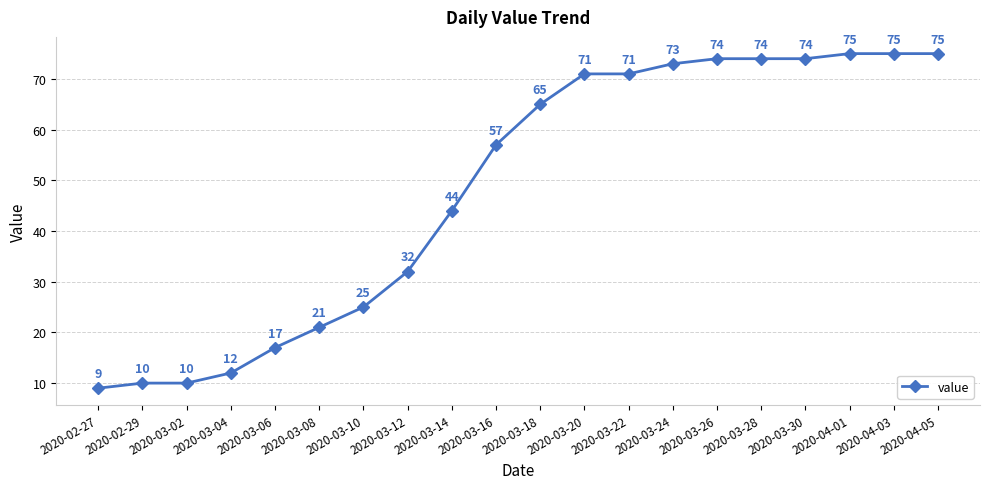

What is the greatest value displayed?

75